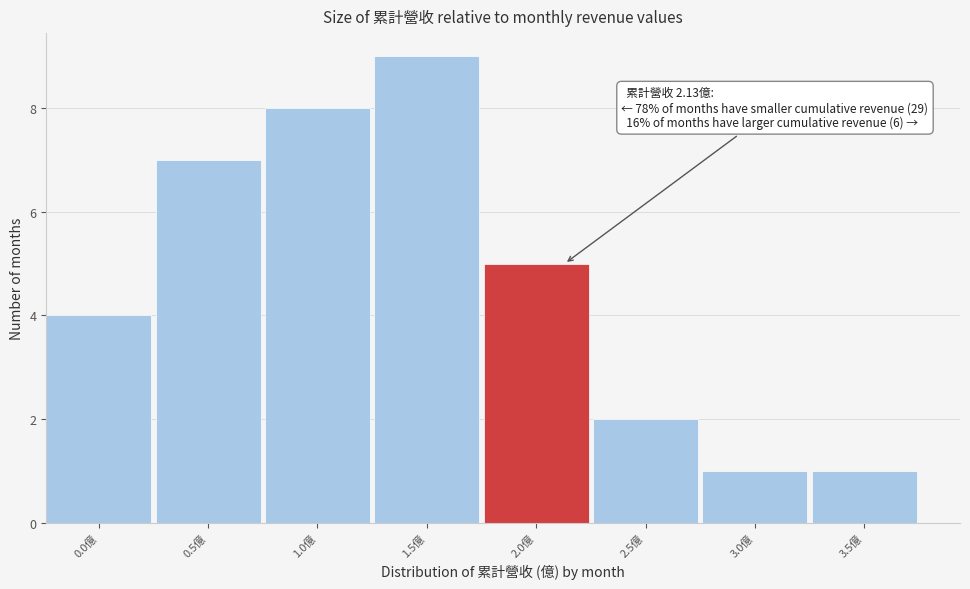

Reading right to left, what are all the values shown in this chart?

1	1	2	5	9	8	7	4